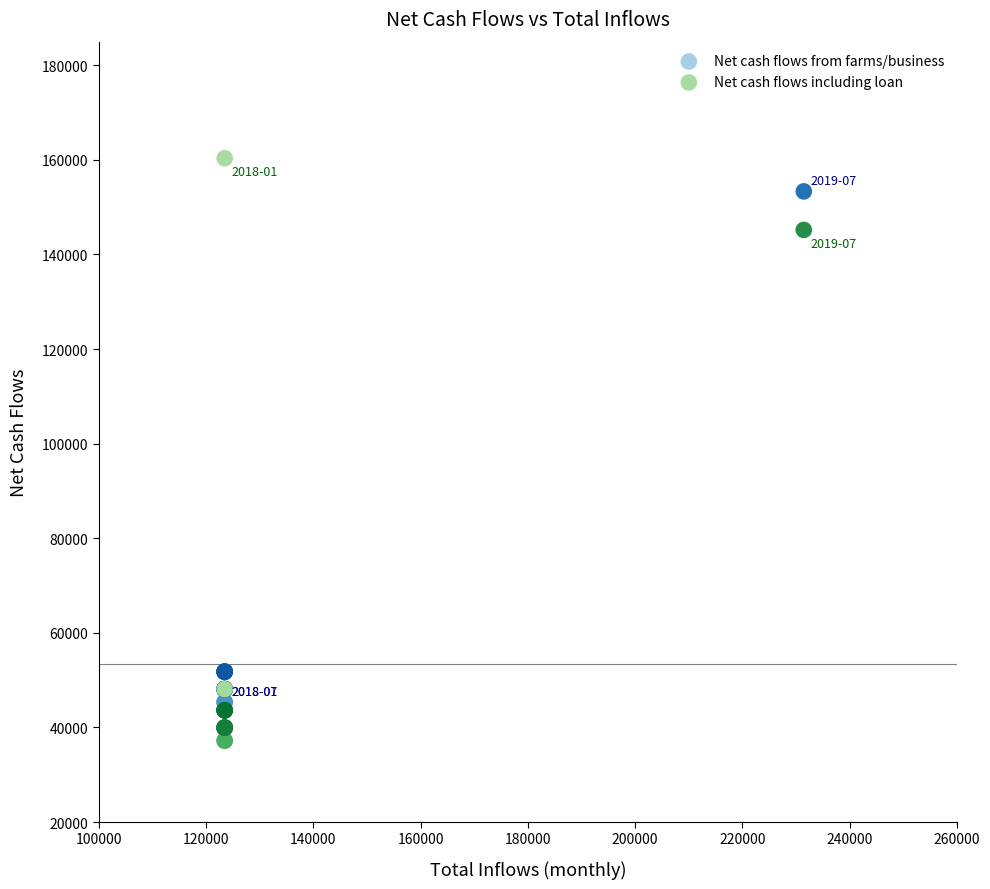

Which series contains the lowest Y value?

Net cash flows including loan